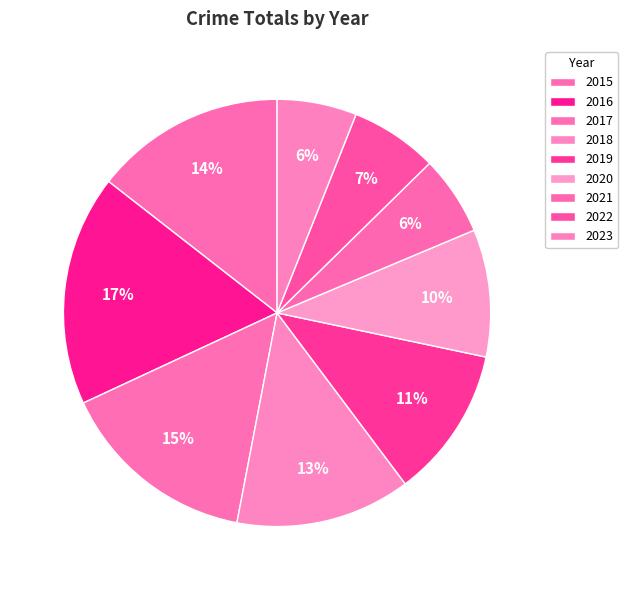

Count the number of slices in the pie.

9